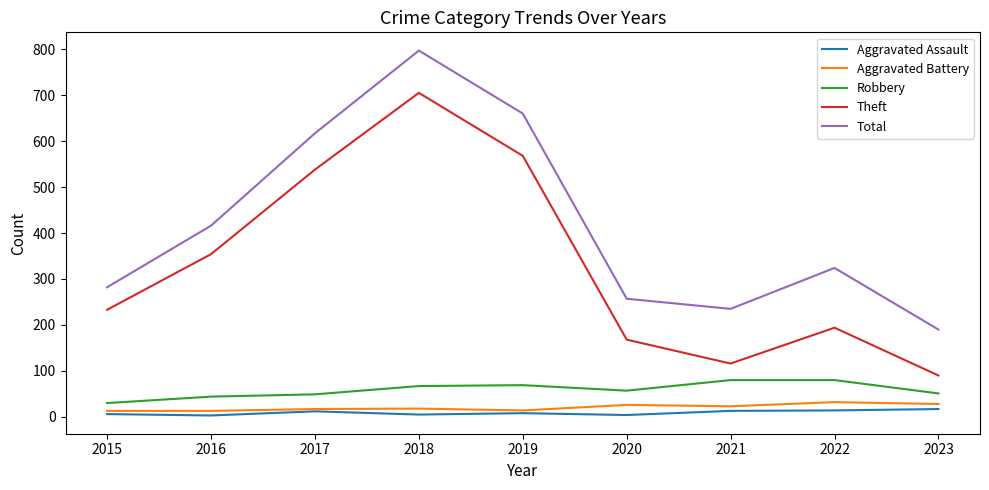

True or false: Aggravated Assault and Theft intersect in this chart.

False